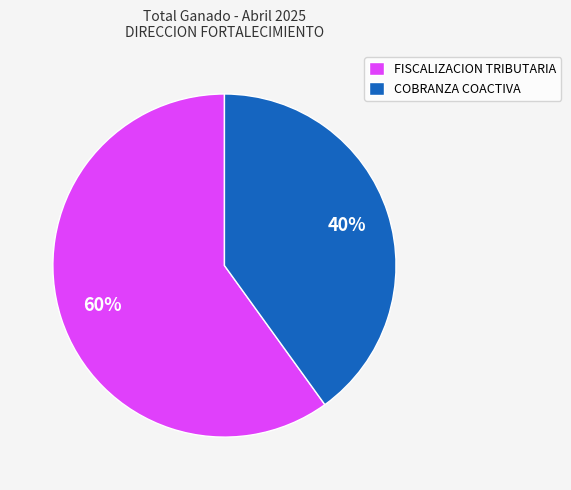

Rank the categories by value from lowest to highest.

COBRANZA COACTIVA, FISCALIZACION TRIBUTARIA